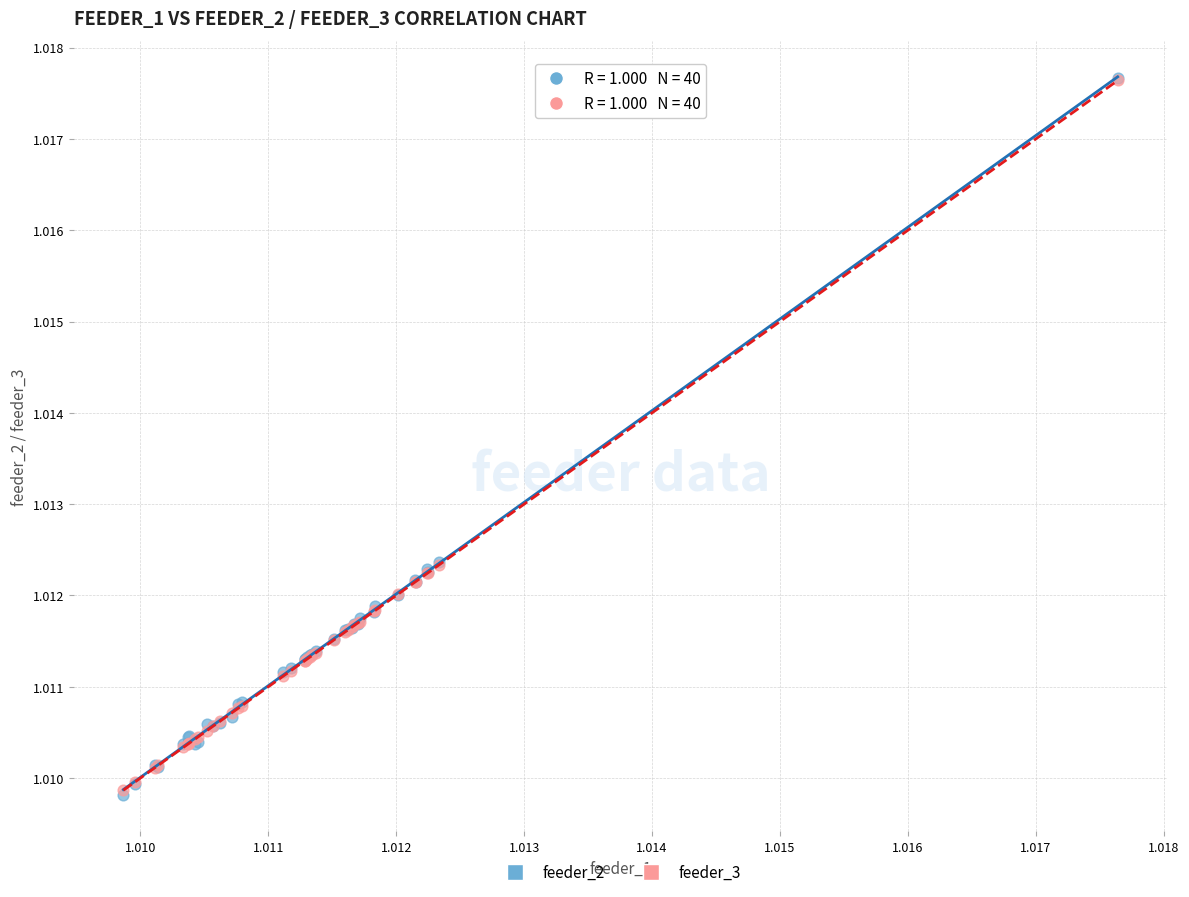

What are all the series names shown in the legend?

feeder_2, feeder_3